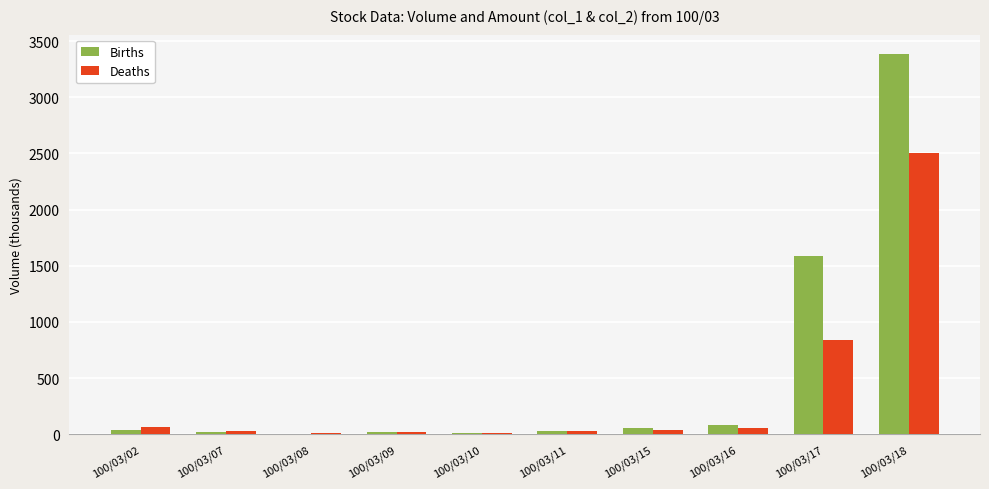

At which label does Deaths first exceed 38?

100/03/02